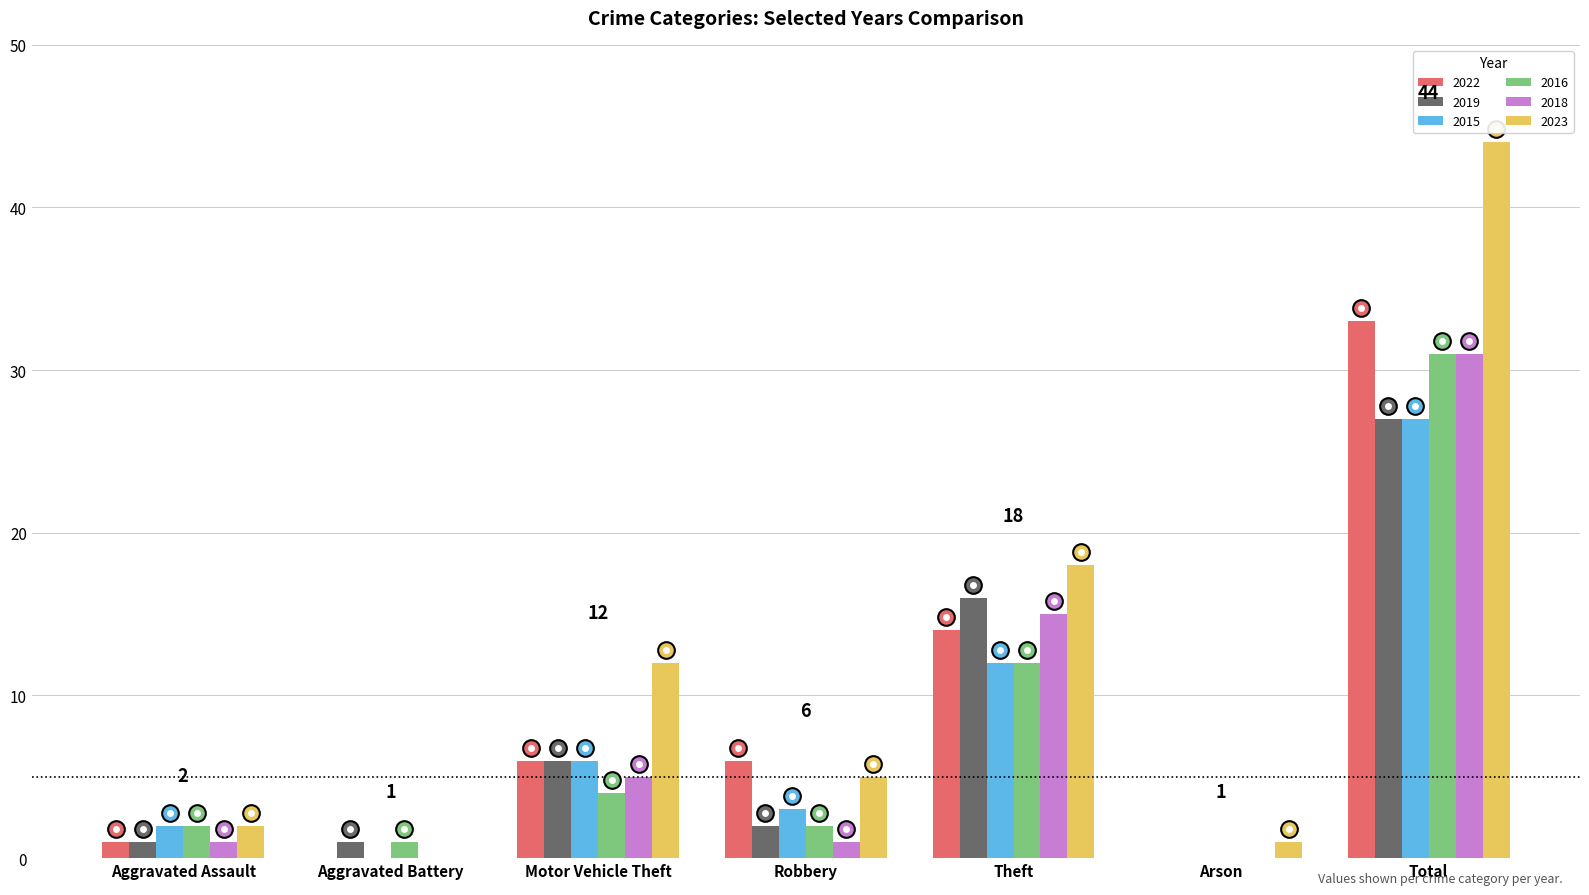

Which series has the largest total across all categories?

2023